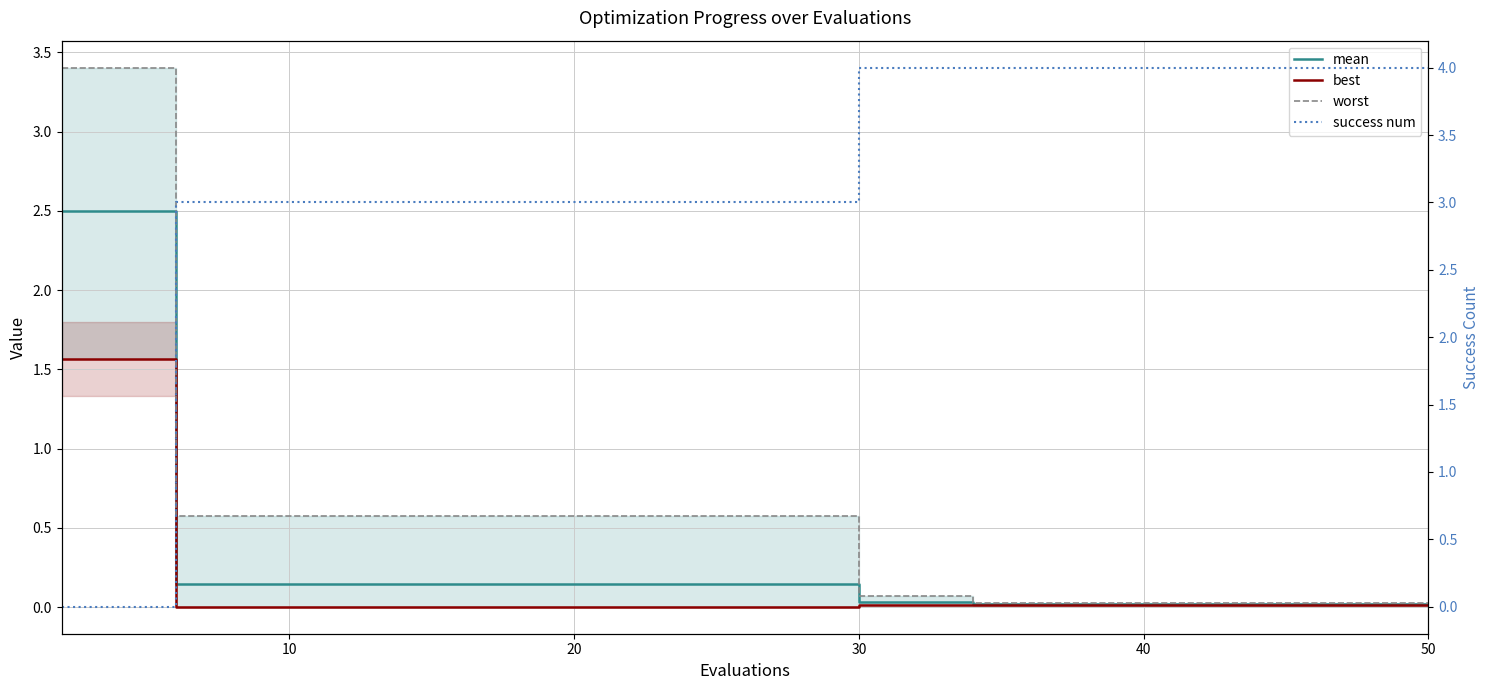

What are all the series names shown in the legend?

mean, best, worst, success num